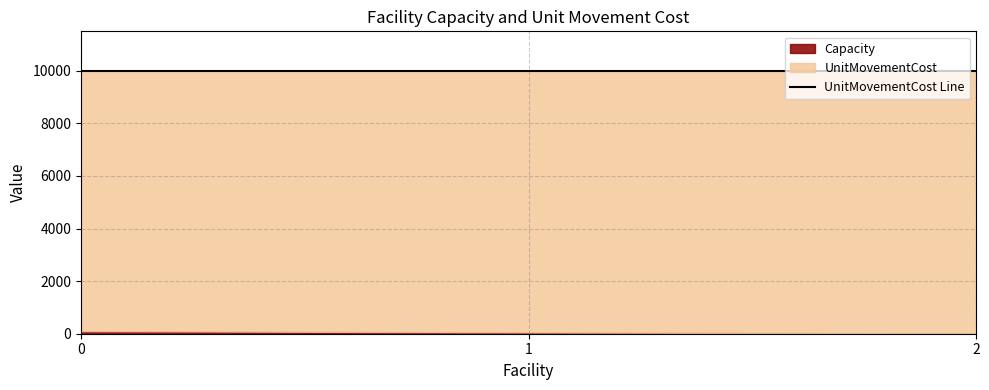

What is the sum of the UnitMovementCost values at 0 and 1?

20000